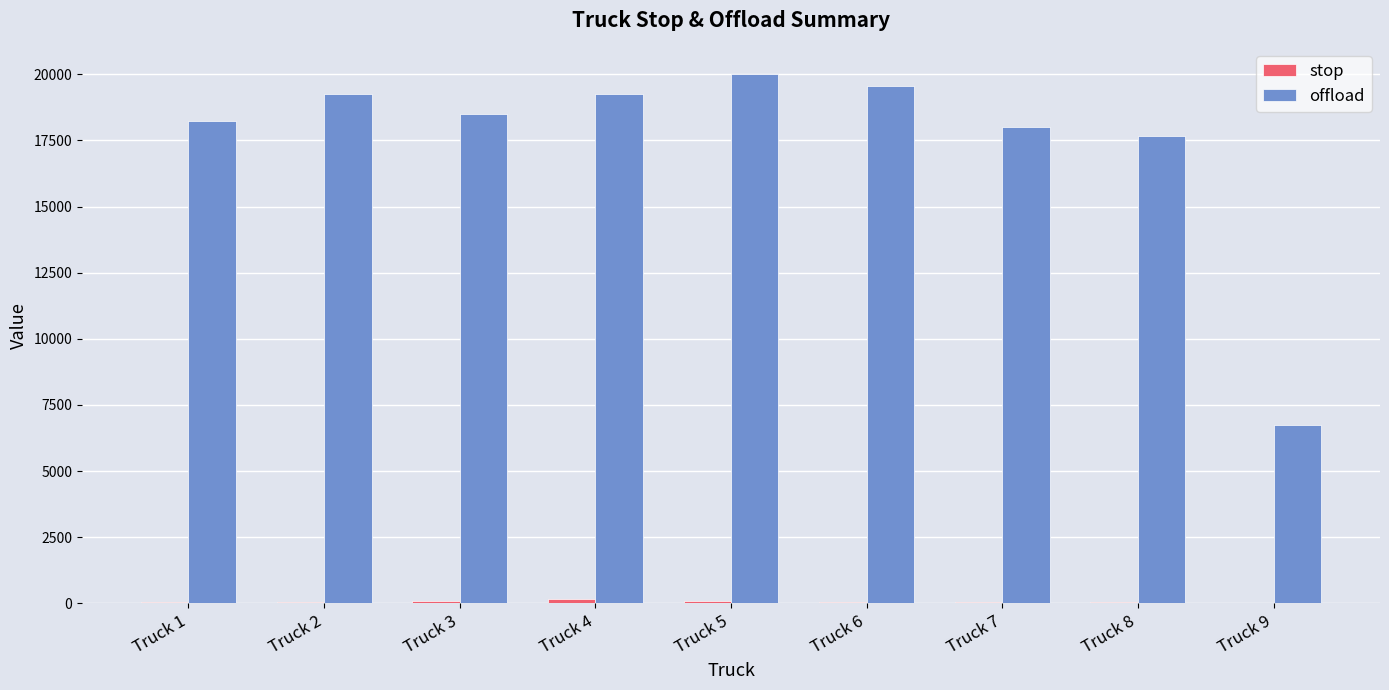

Between Truck 1 and Truck 5, which series saw the biggest shift?

offload